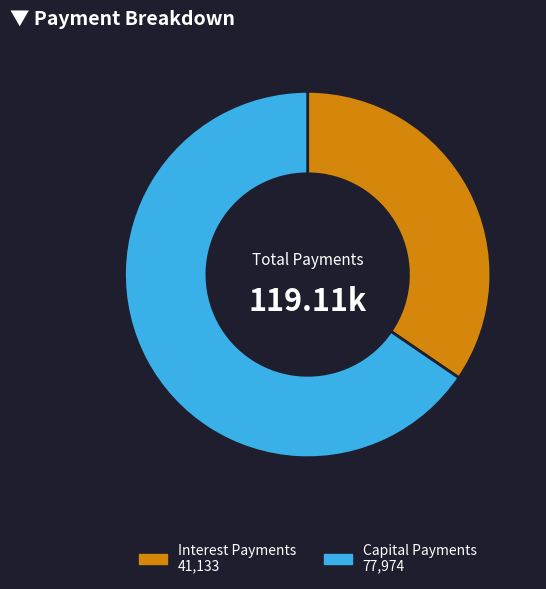

Rank the categories by value from highest to lowest.

Capital Payments 77,974, Interest Payments 41,133